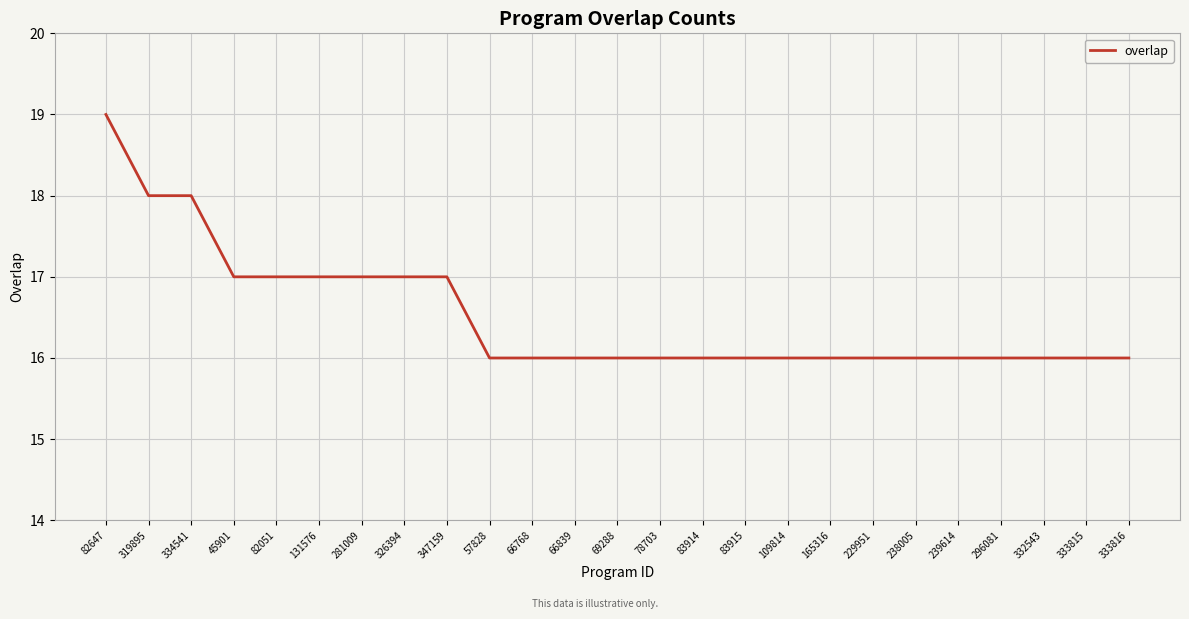

Approximately how many times larger is the value at 229951 compared to 333816?

1.0